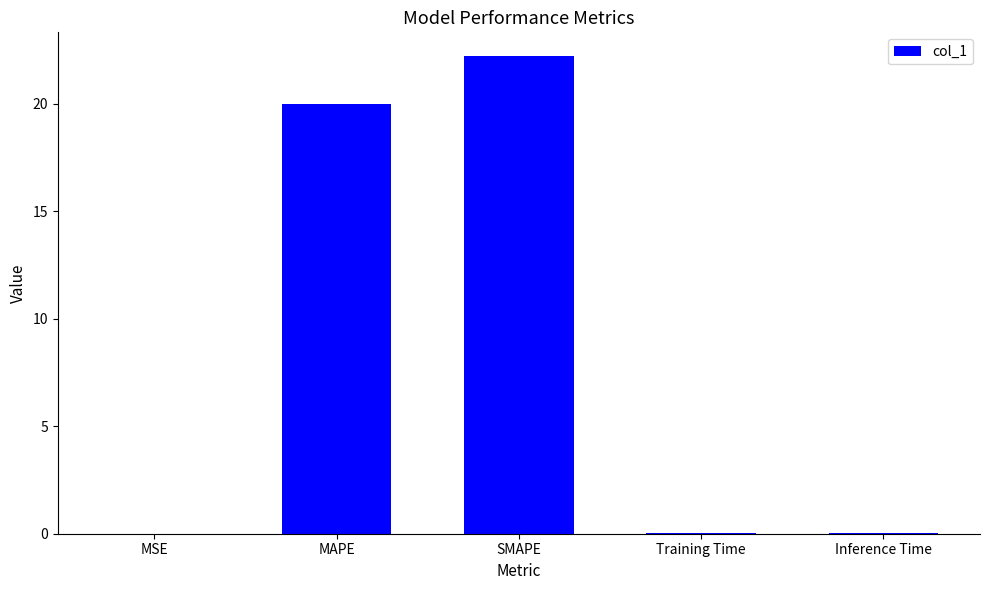

True or false: the data shows 27.1 at MAPE.

False